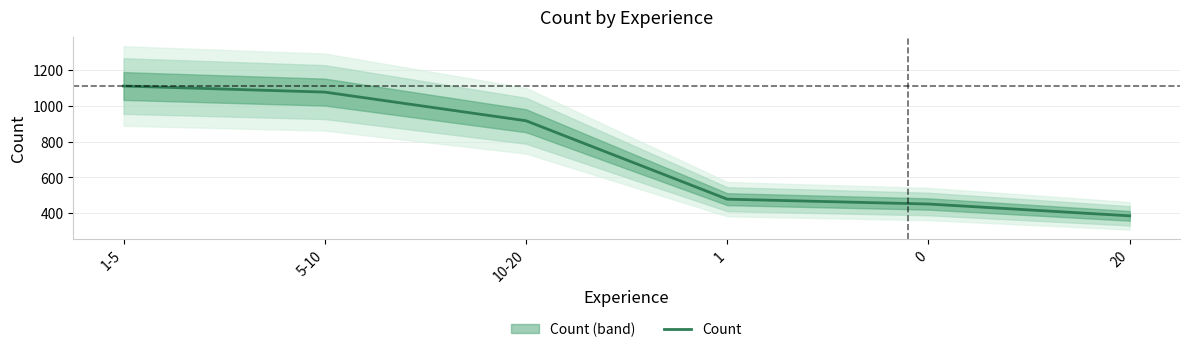

Rank the categories by value from lowest to highest.

20, 0, 1, 10-20, 5-10, 1-5